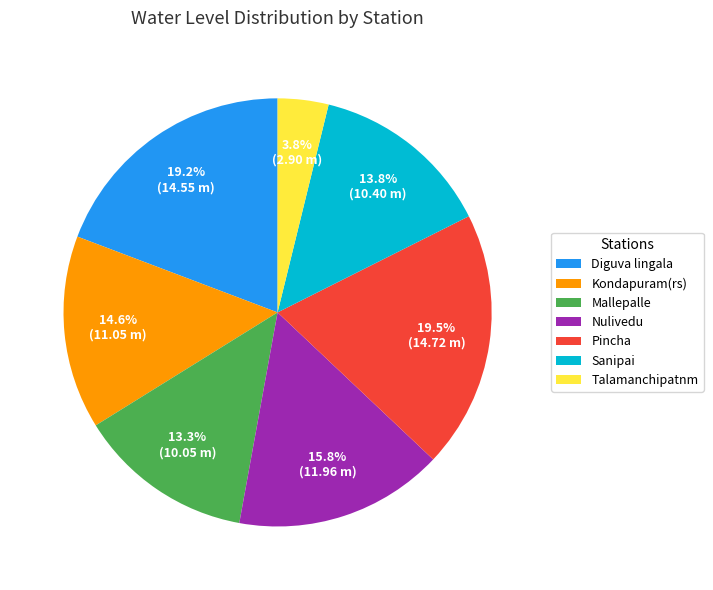

Which category has the smallest portion of the pie?

Talamanchipatnm